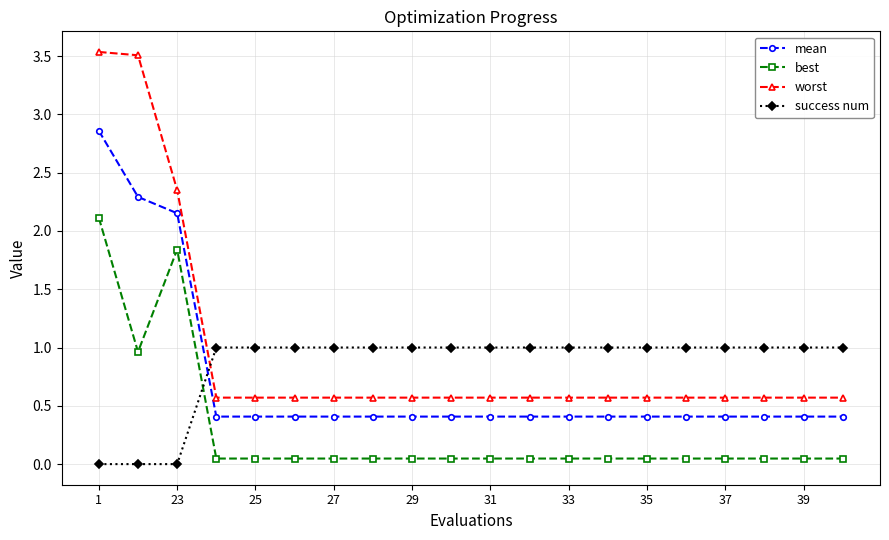

Which series ends up on top after the final intersection of success num and best?

success num